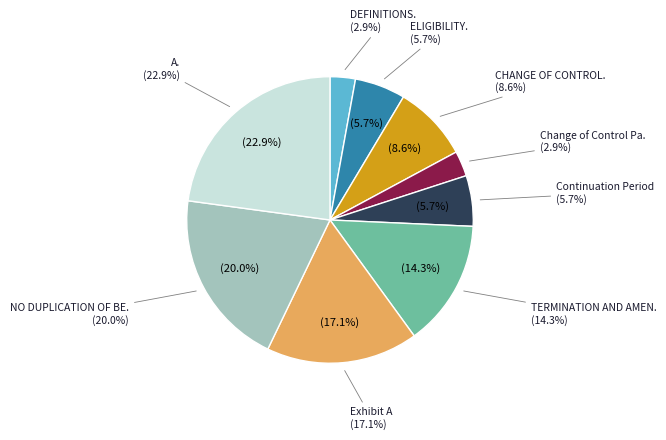

Is it true that CHANGE OF CONTROL. is 9% of the pie?

True